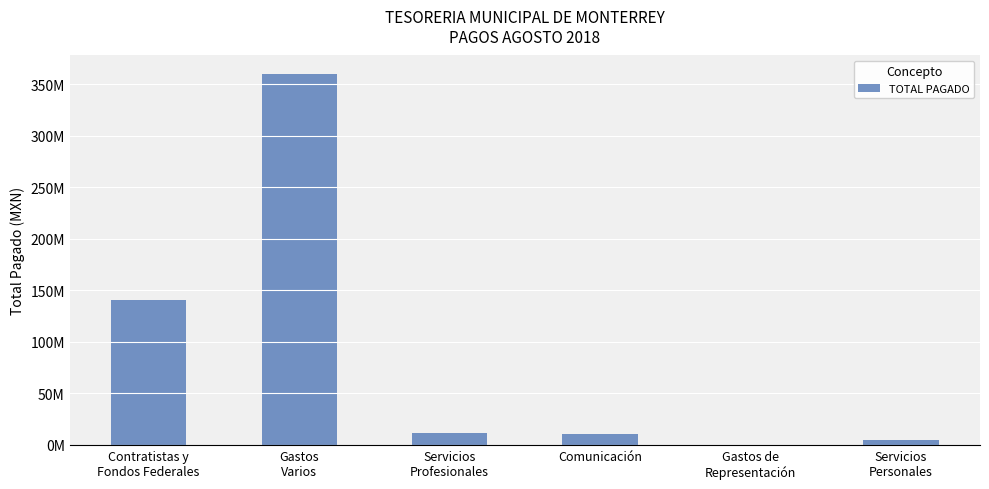

What is the sum of the values at Contratistas y
Fondos Federales and Servicios
Personales?

146101265.7